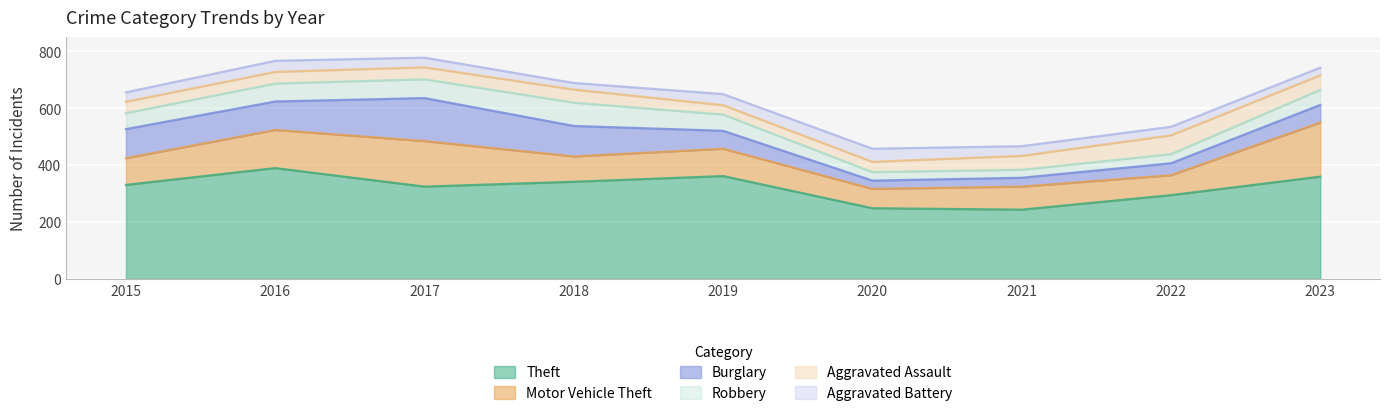

How many interior local valleys does the Aggravated Battery series have?

1